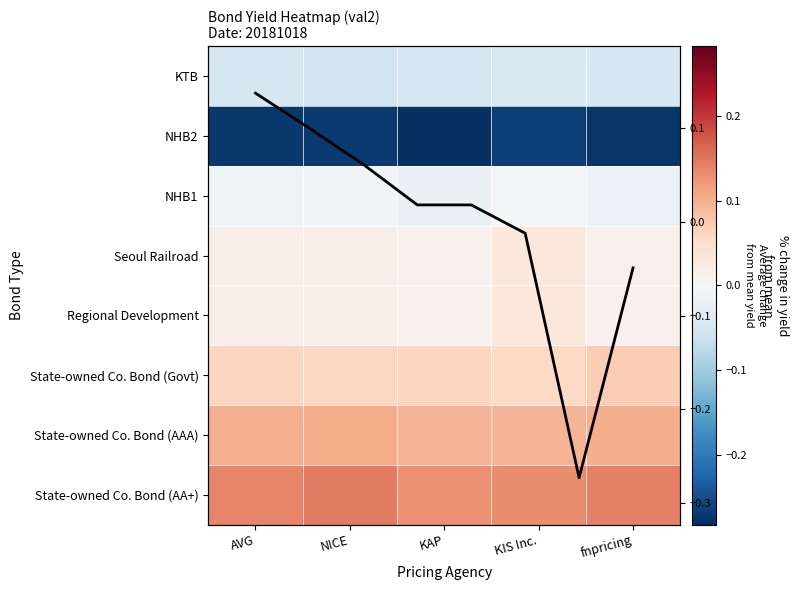

What is the spread (max minus min) of values at AVG?

0.4